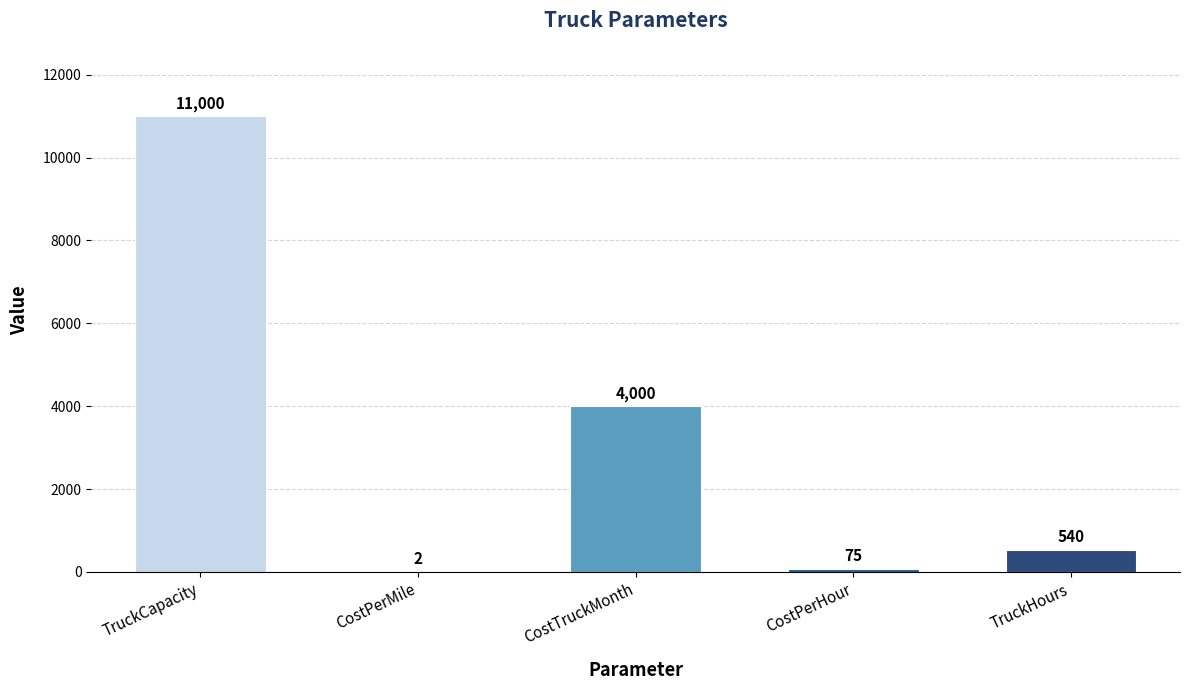

Does the chart contain stacked bars?

No